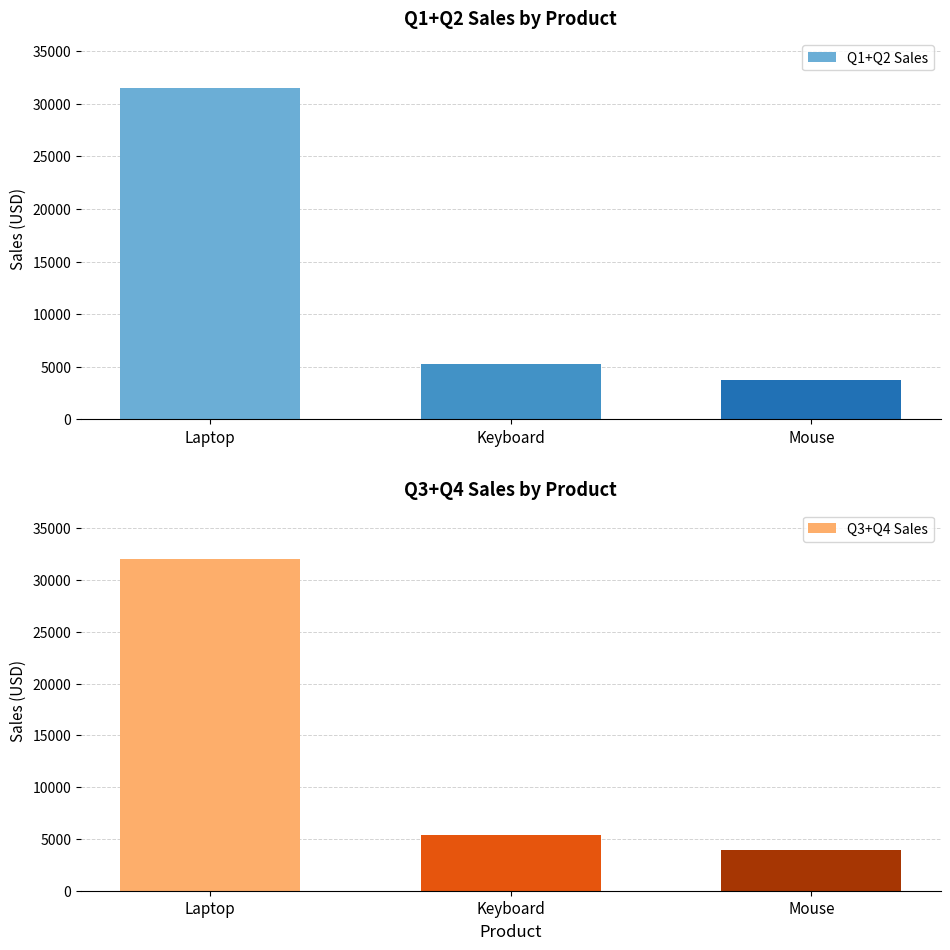

How many groups of bars are there?

3